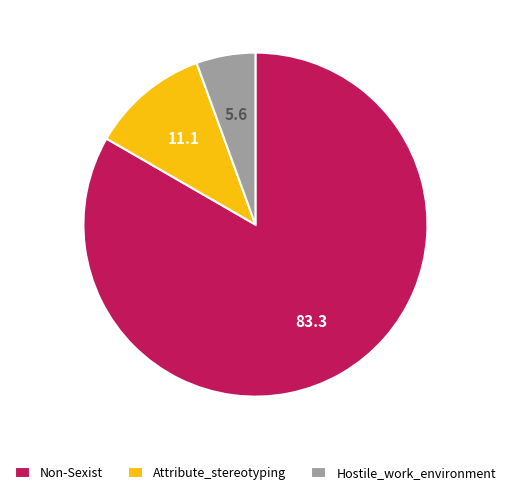

Is the sum of Hostile_work_environment and Non-Sexist greater than half?

Yes